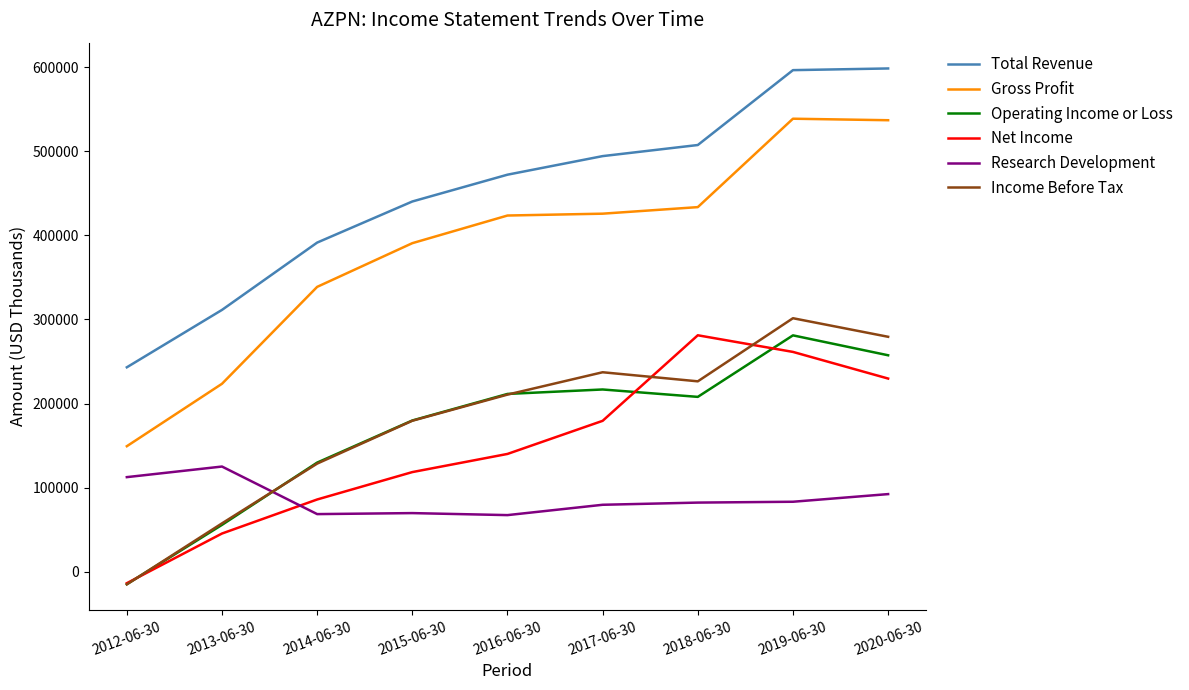

Which series has the largest total across all categories?

Total Revenue